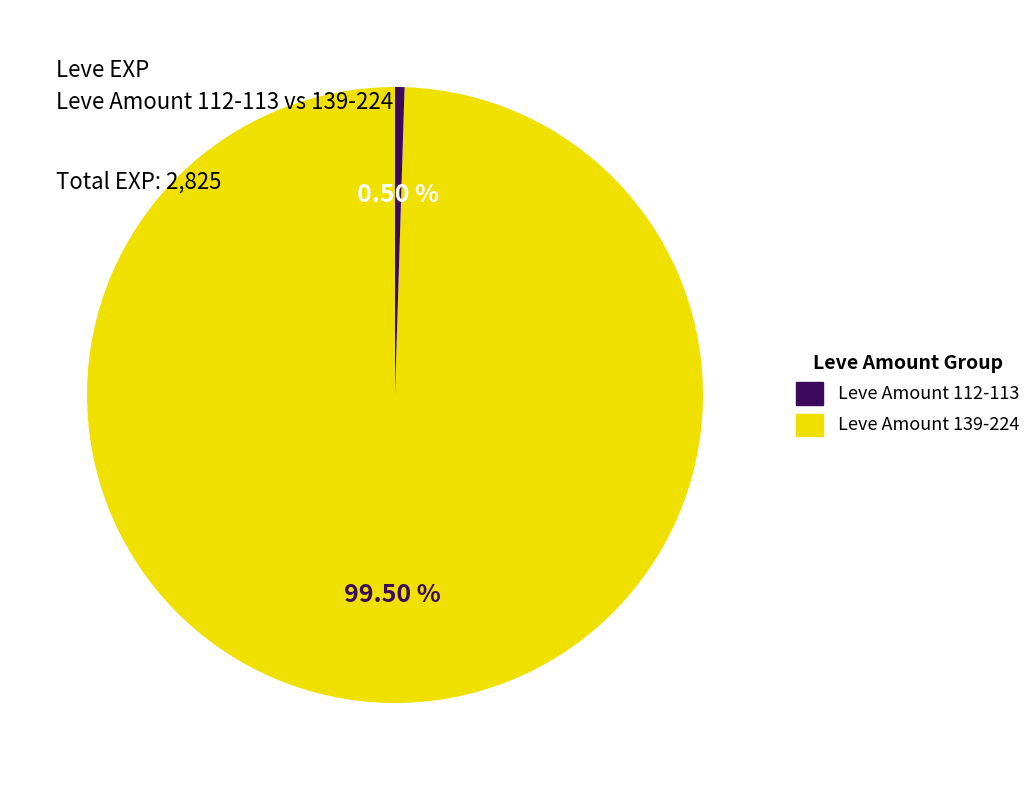

Does any single category account for the majority?

Yes